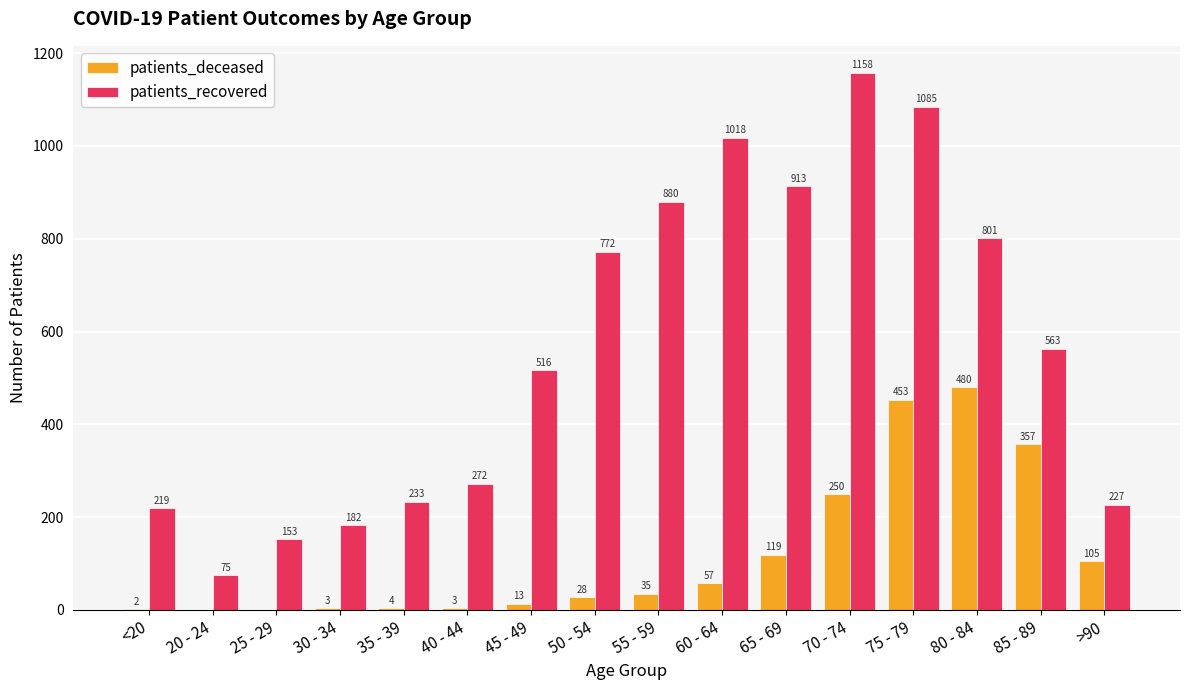

True or false: patients_deceased has a value of 480 at 80 - 84.

True